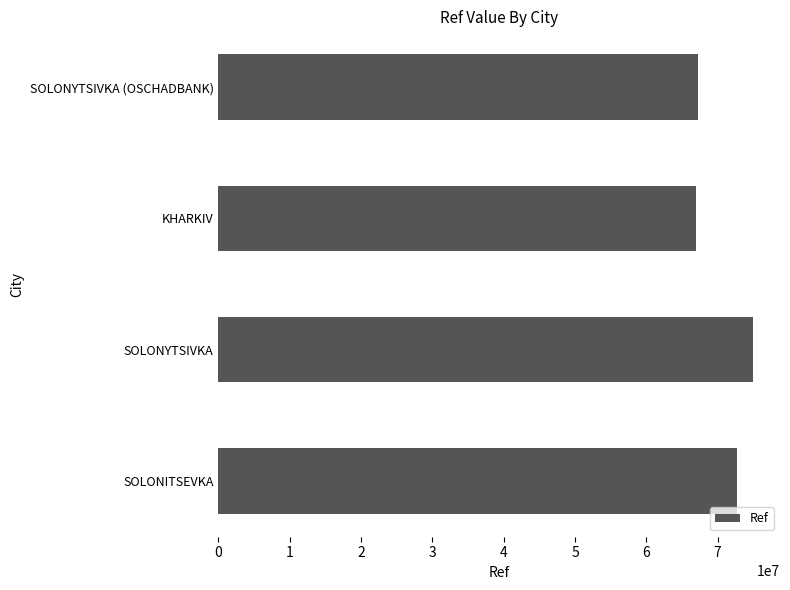

What is the maximum value shown in the chart?

74997204